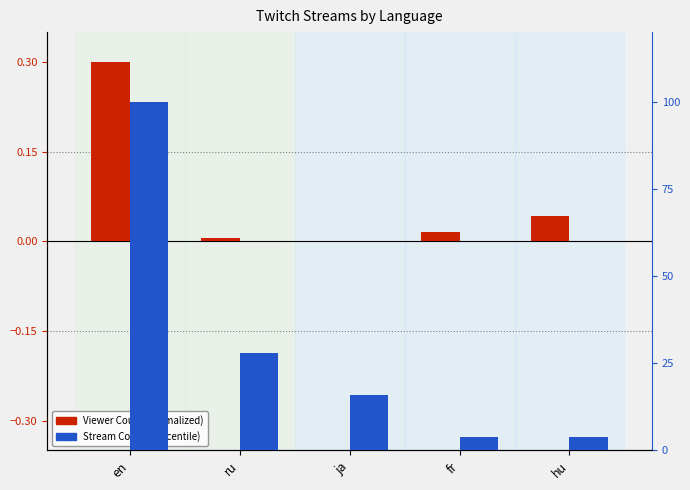

Is it true that Stream Count (percentile) equals 22.1 at ja?

False